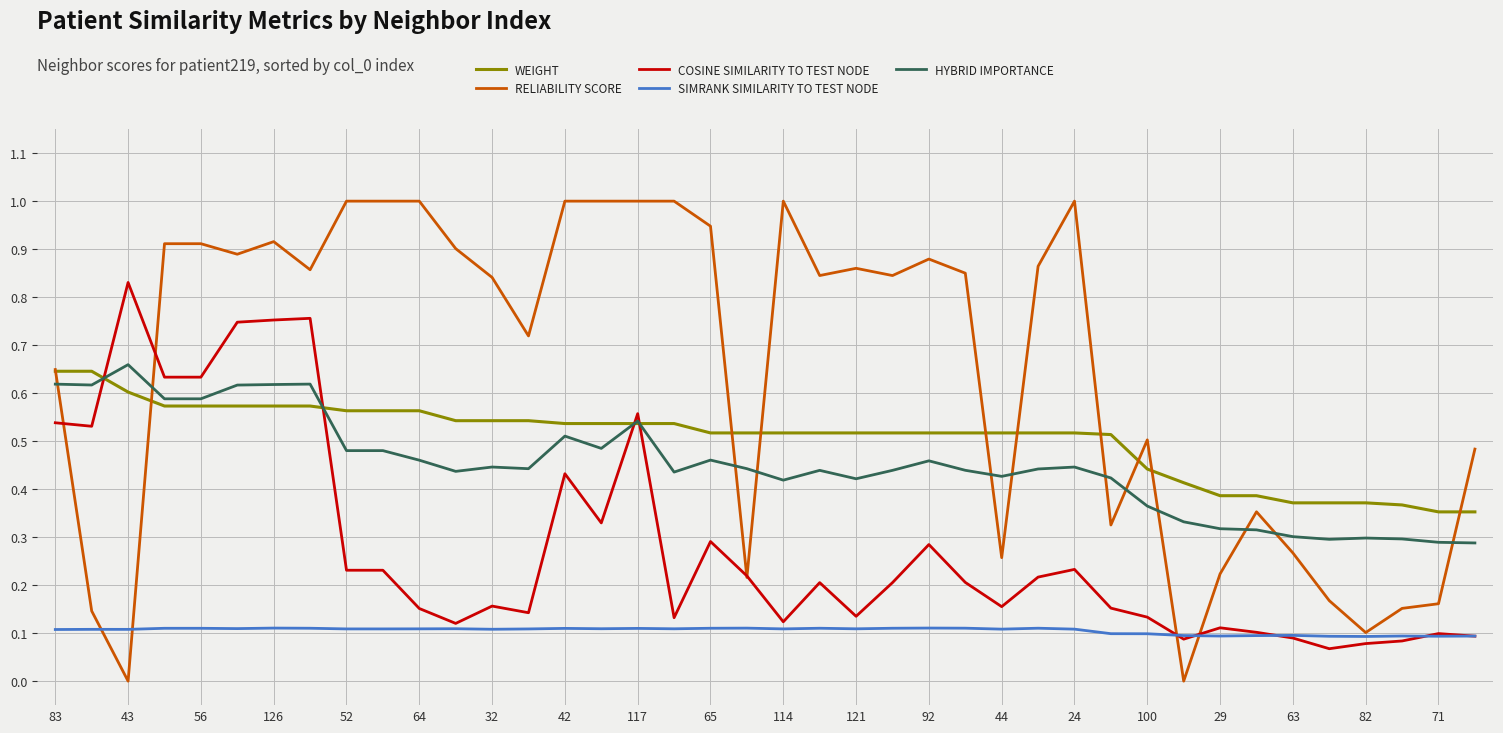

Which series has the largest range (max minus min)?

RELIABILITY SCORE